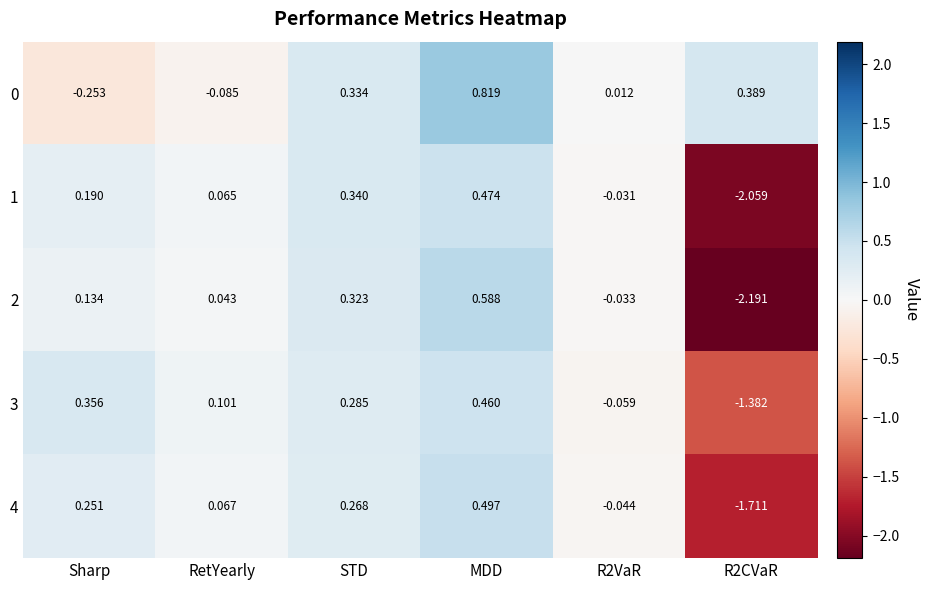

Which category has the highest value across all series?

MDD